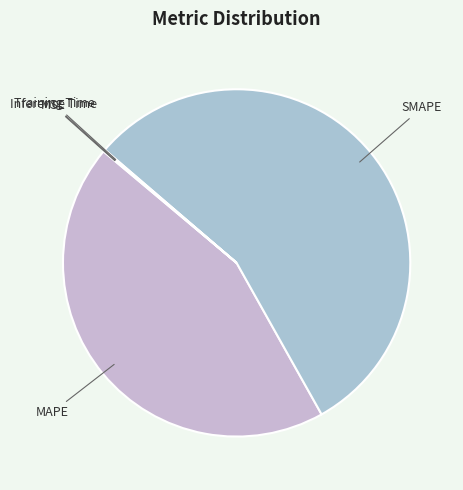

Is it true that SMAPE is 63% of the pie?

False